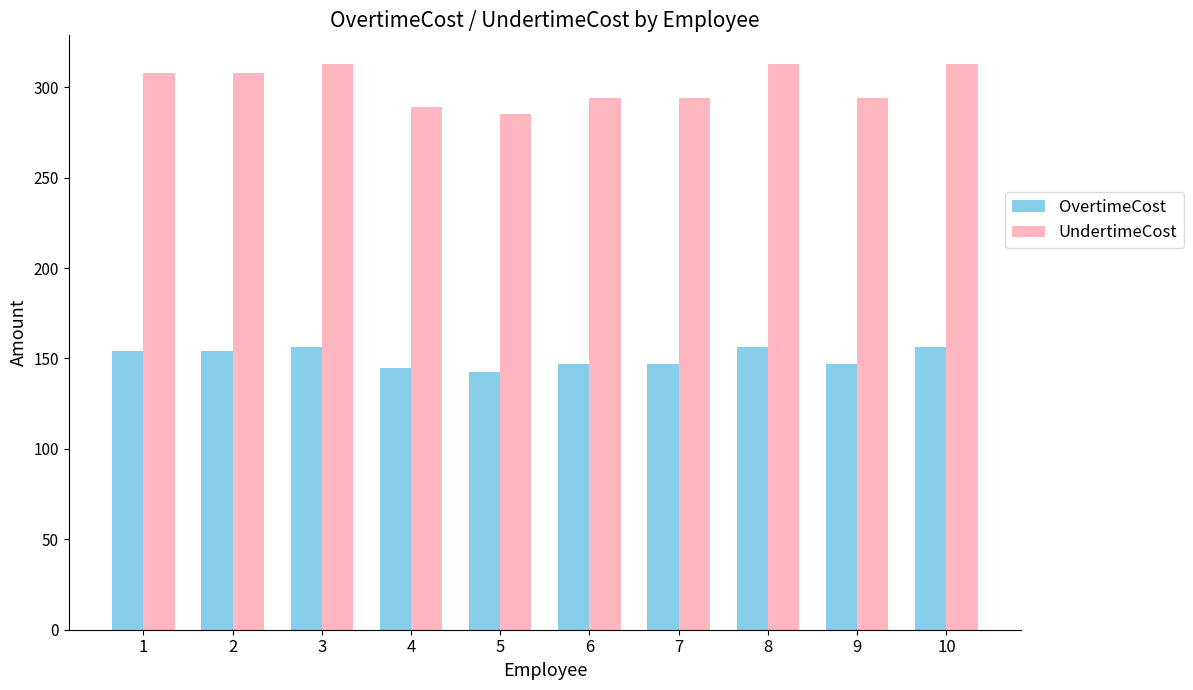

Reading right to left, extract all data points from this chart.

OvertimeCost: 156.5	147.0	156.5	147.0	147.0	142.5	144.5	156.5	154.0	154.0
UndertimeCost: 313.0	294.0	313.0	294.0	294.0	285.0	289.0	313.0	308.0	308.0